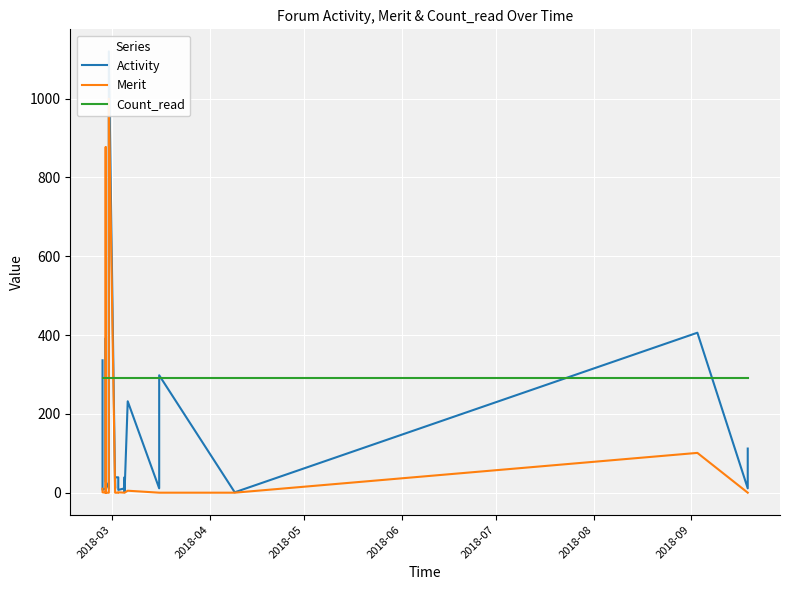

The value of Count_read at 2018-05 is 292. True or false?

True